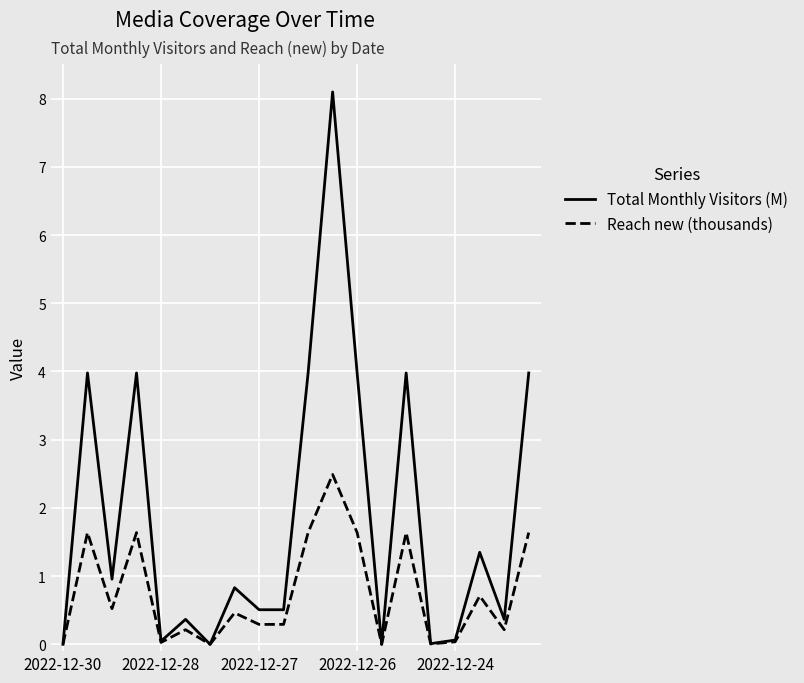

What is the sum of all Reach new (thousands) values?

15.1